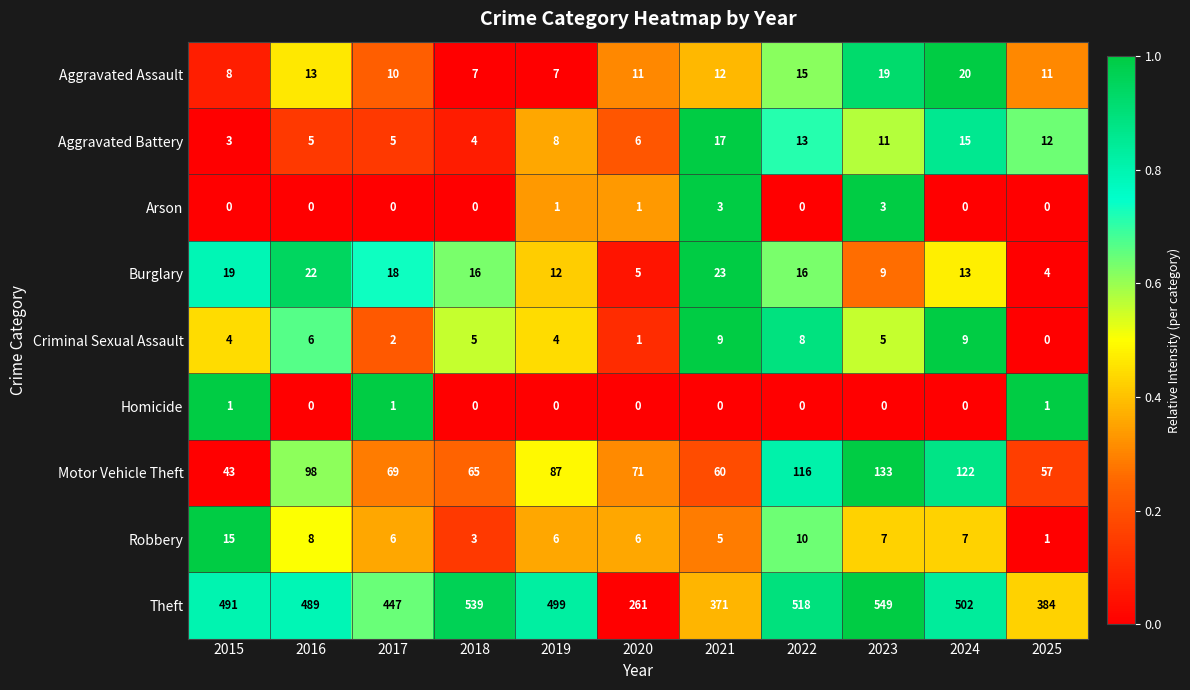

At which label does Aggravated Assault first exceed 11?

2016